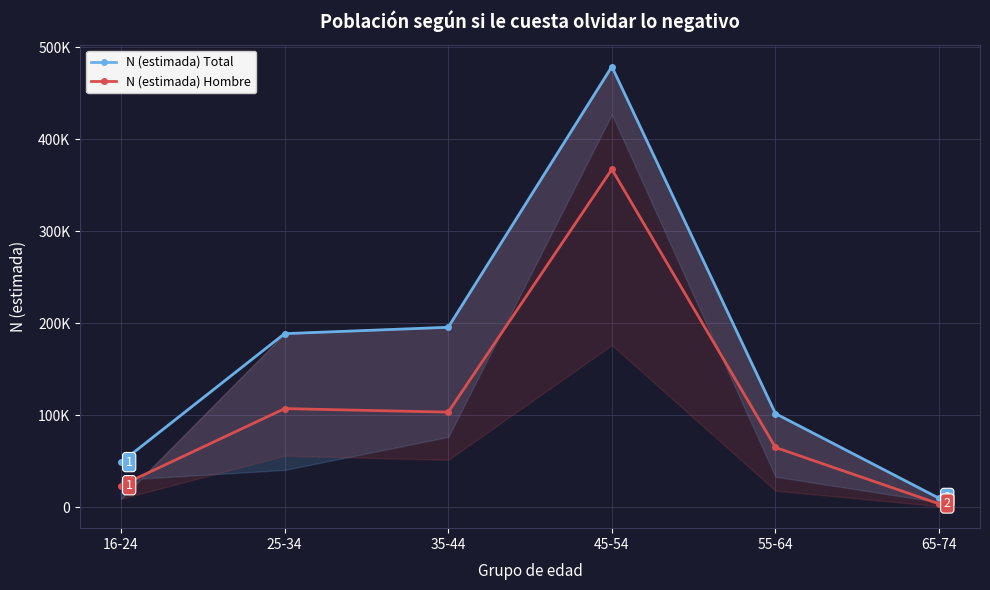

At which label does N (estimada) Hombre reach its minimum?

65-74